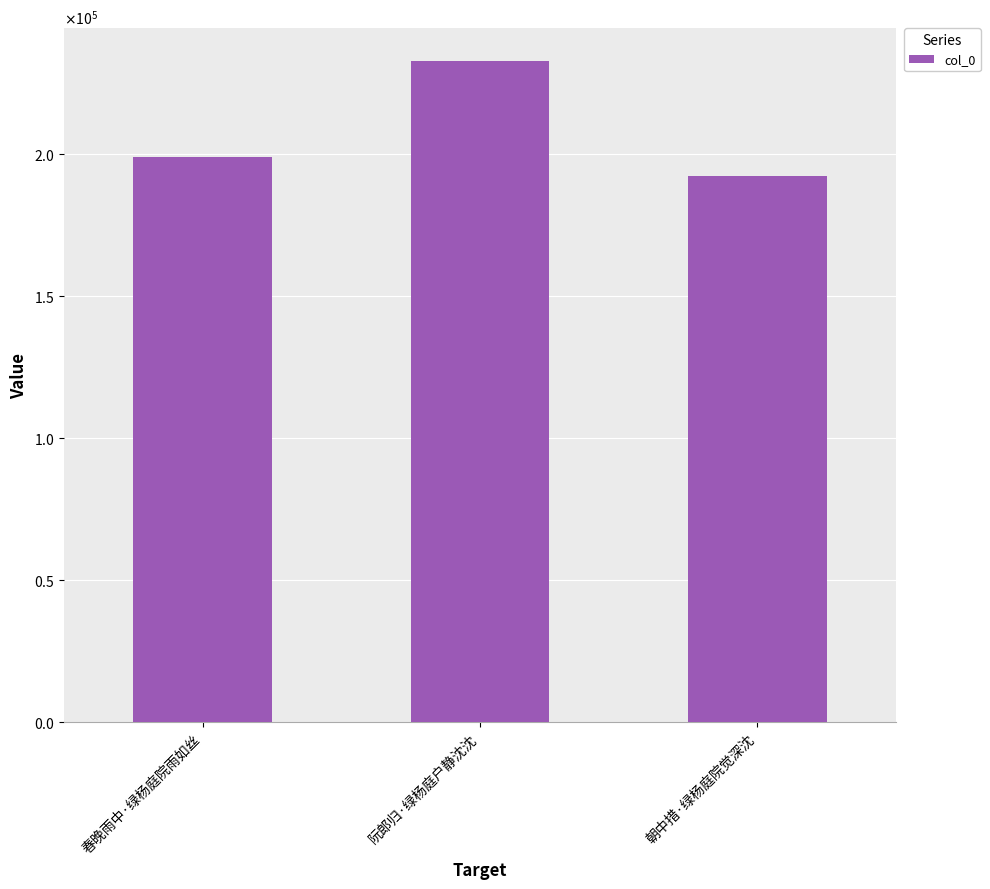

Where does the data first go above 198735?

阮郎归·绿杨庭户静沈沈